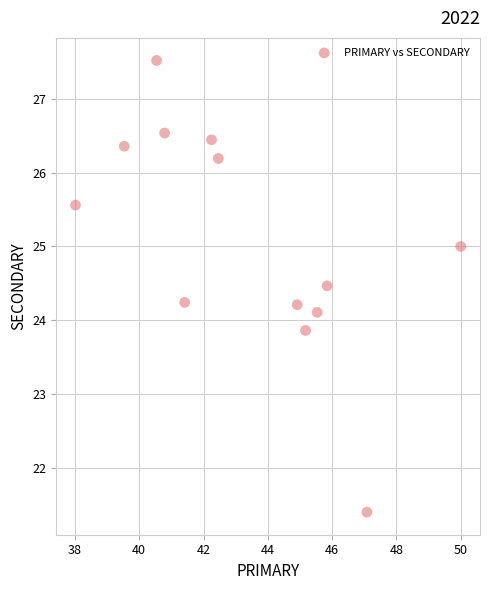

What is the range of Y values (max minus min)?

6.1